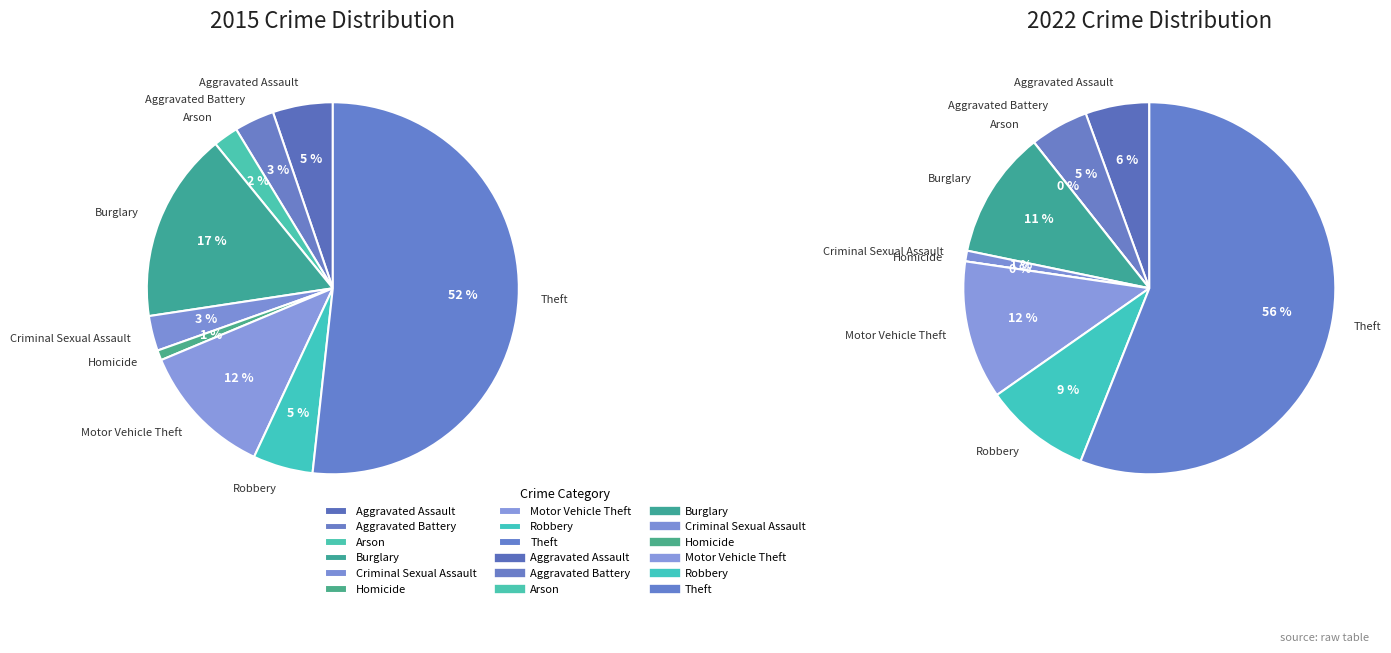

Is it true that Robbery is 20% of the pie?

False